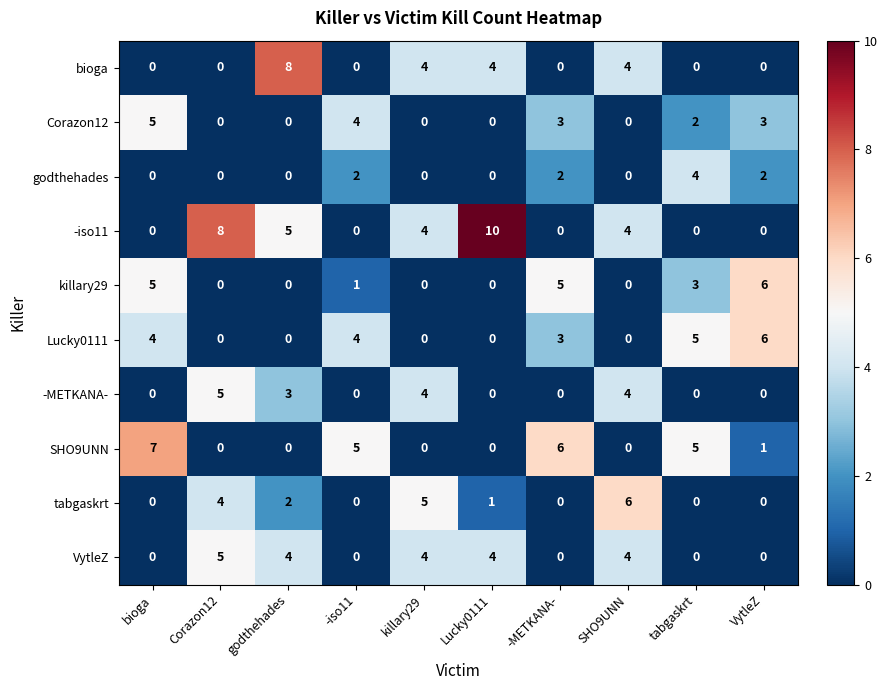

Which series has the largest total across all categories?

-iso11